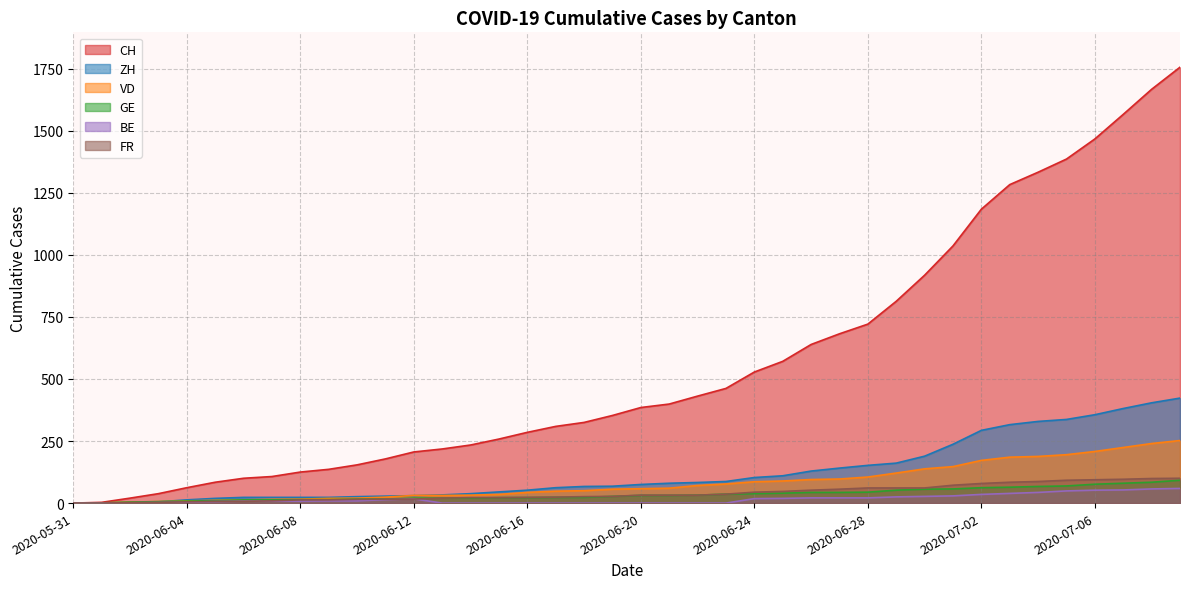

Where is BE nearest to the value 29?

2020-07-01